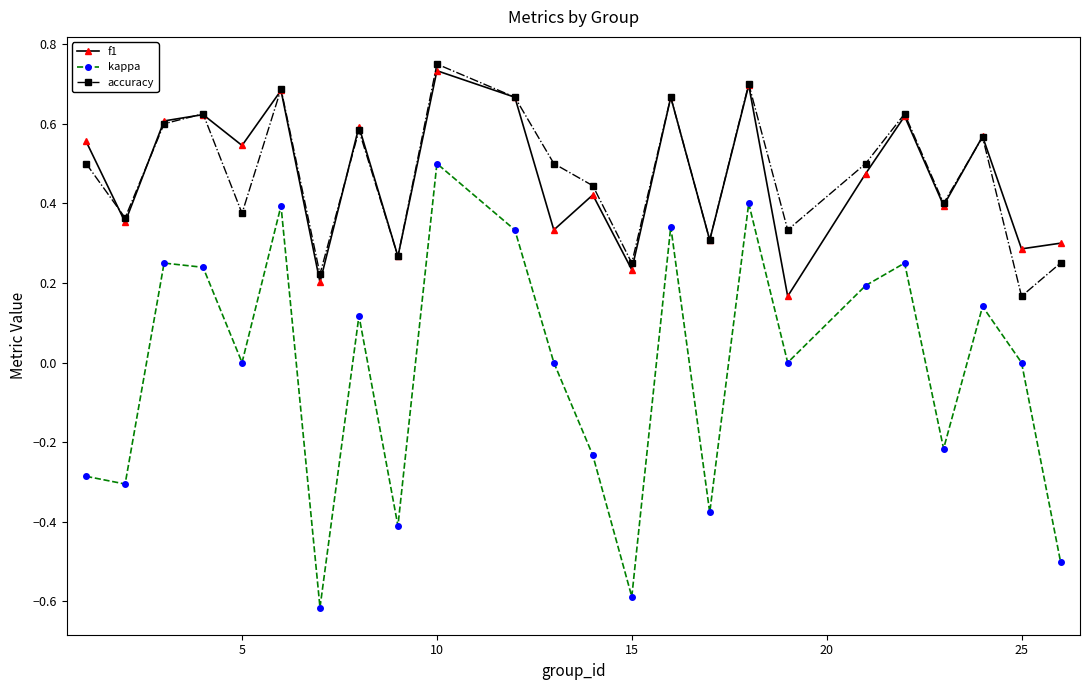

How many interior local peaks does the accuracy series have?

8